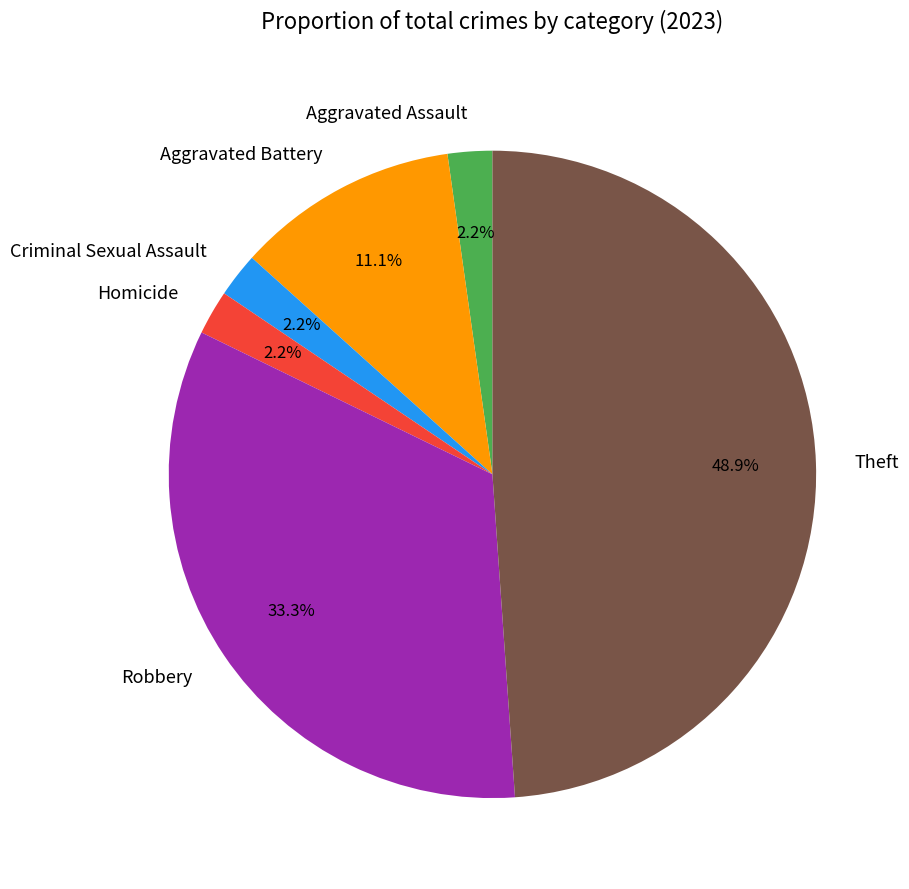

What is the total percentage of Criminal Sexual Assault and Aggravated Assault?

4.4%